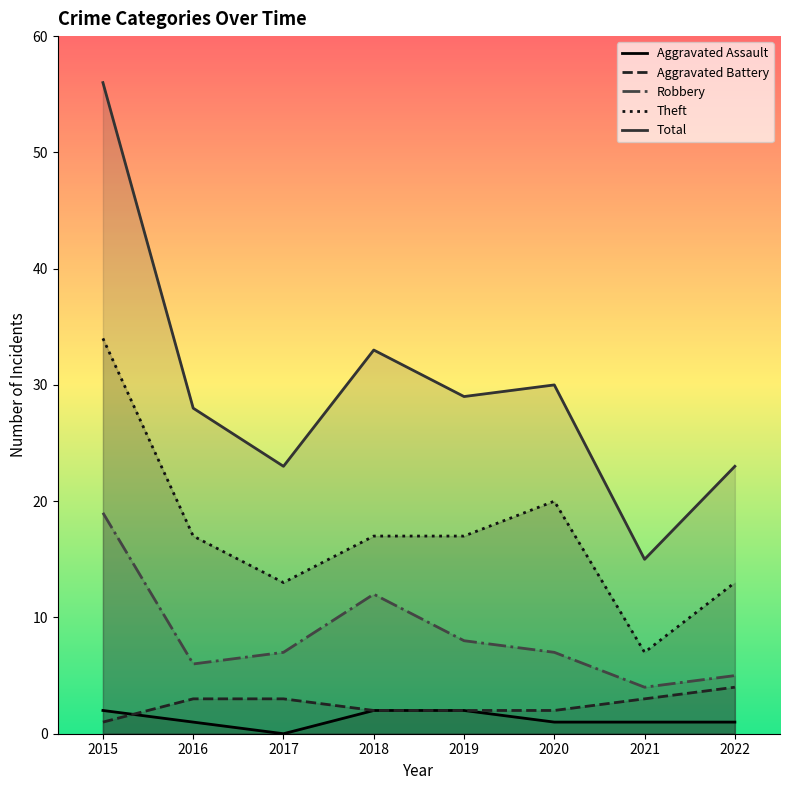

Is the value of Aggravated Assault at 2015 greater than the value of Total at 2019?

No